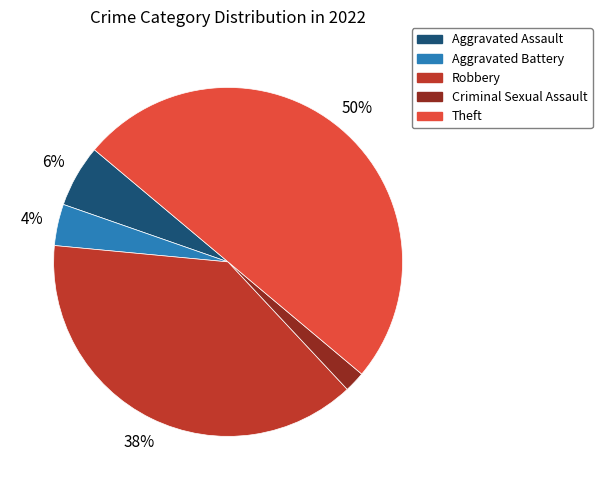

The Aggravated Assault slice represents 19% of the pie. True or false?

False